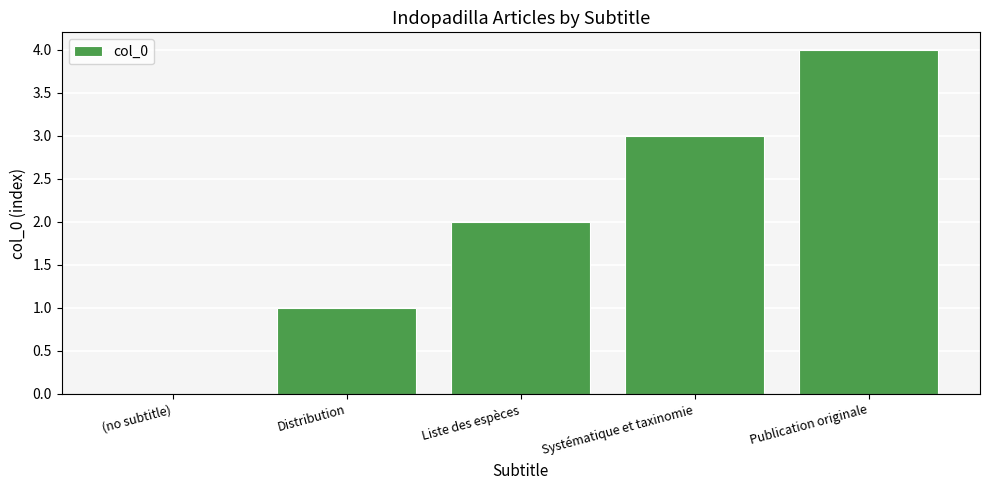

What is the sum of all values?

10